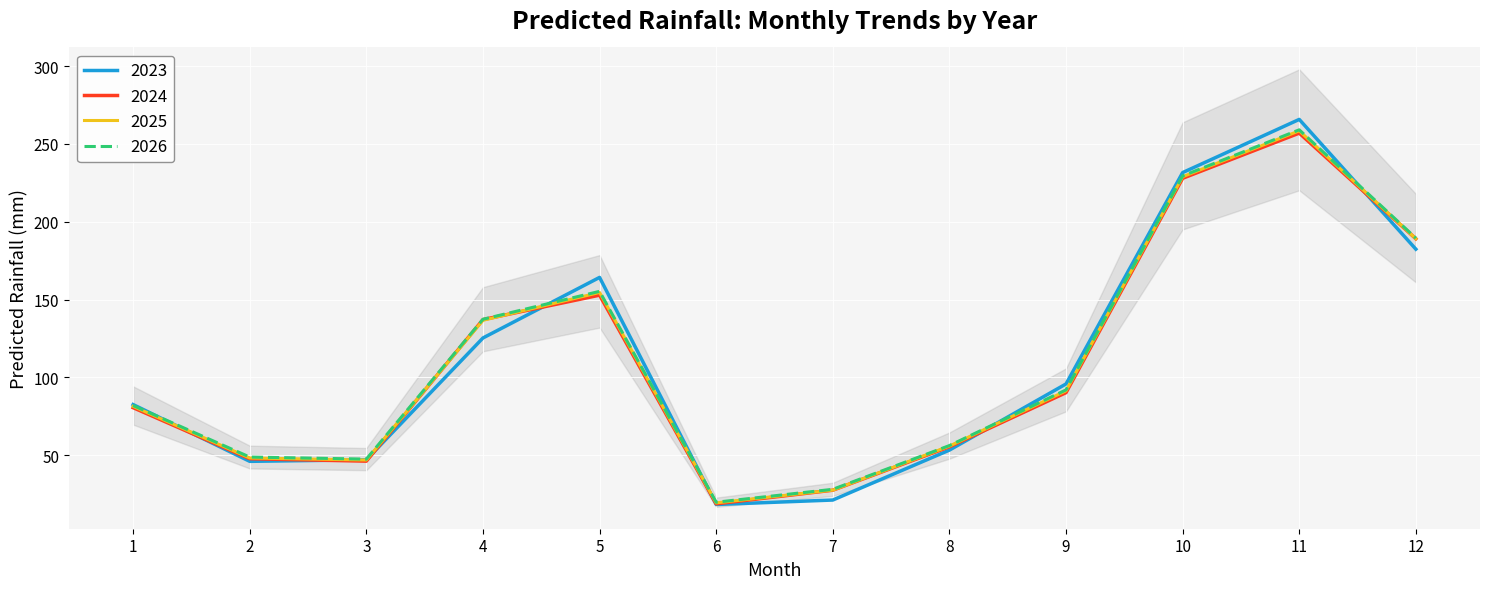

What value does the 2025 series have at 8?

55.9